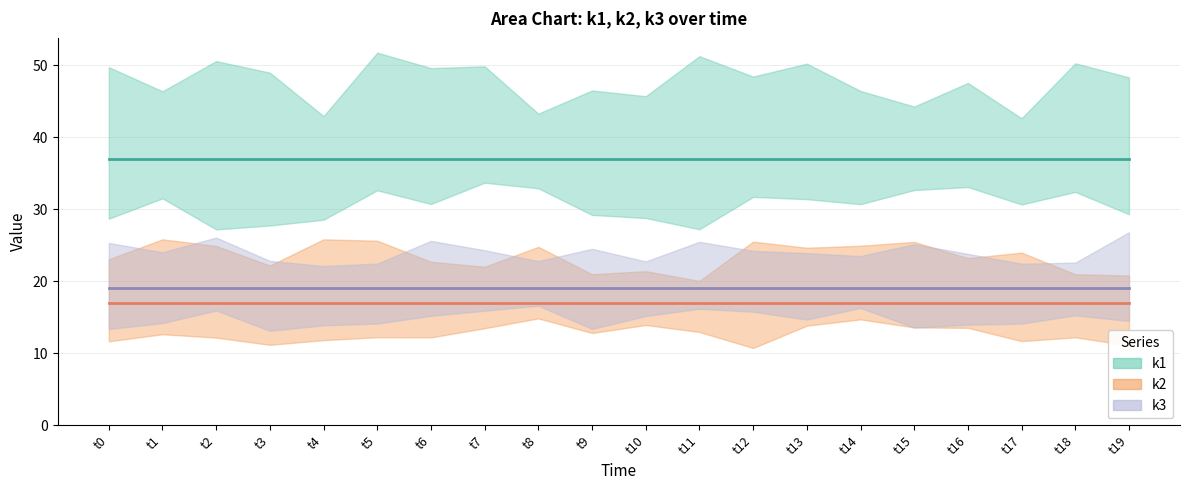

What value does the k2 series have at t9?

17